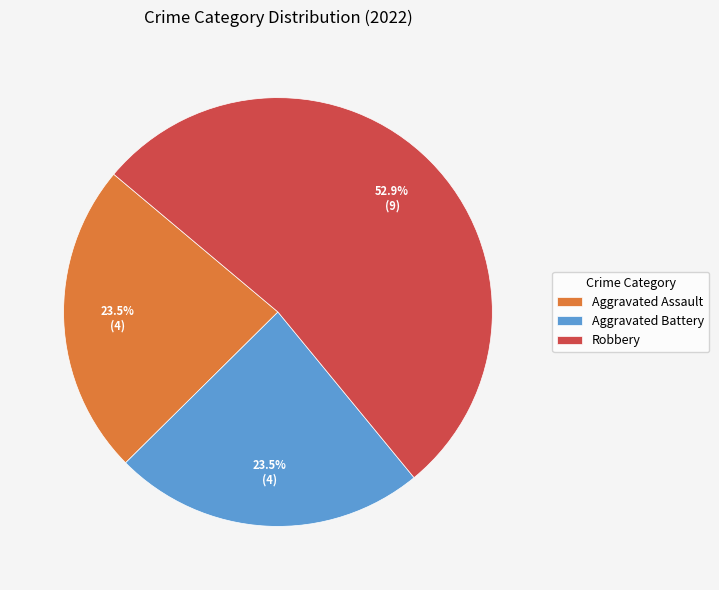

Which slice represents more than half of the pie?

Robbery